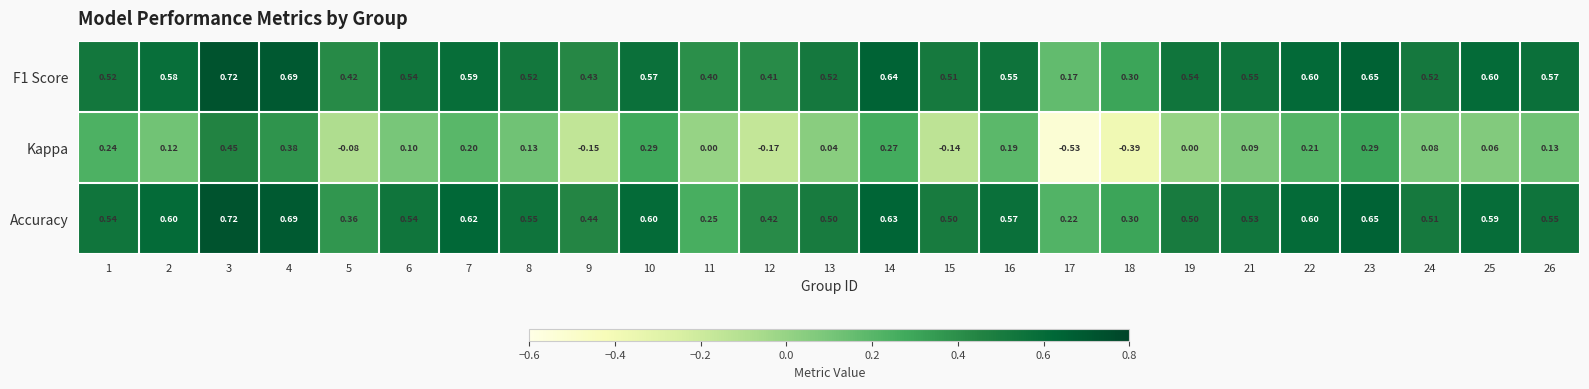

Is the value of Accuracy at 9 greater than the value of Kappa at 1?

Yes